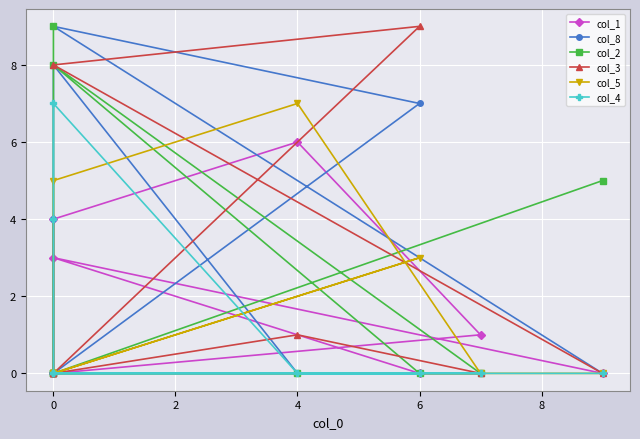

What is the difference between the maximum and minimum values in the col_3 series?

9